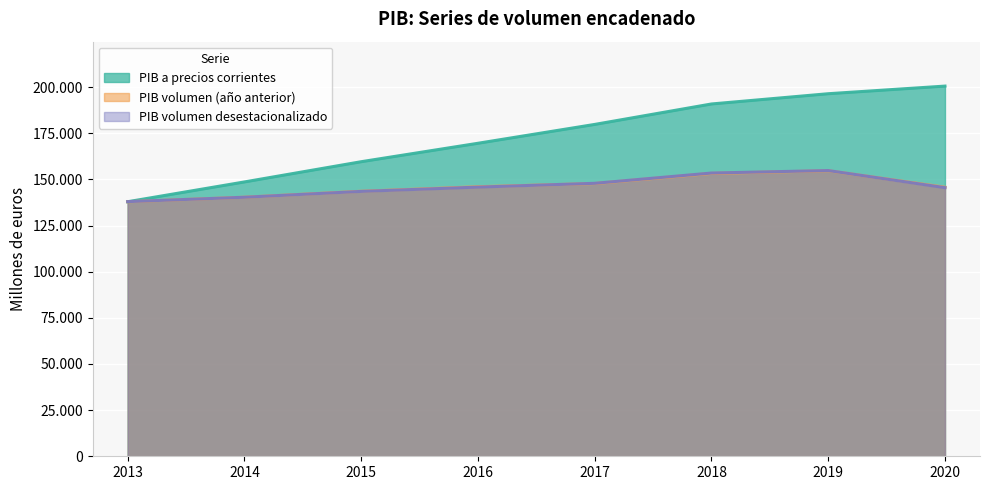

What value does the PIB a precios corrientes series have at 2016?

169537